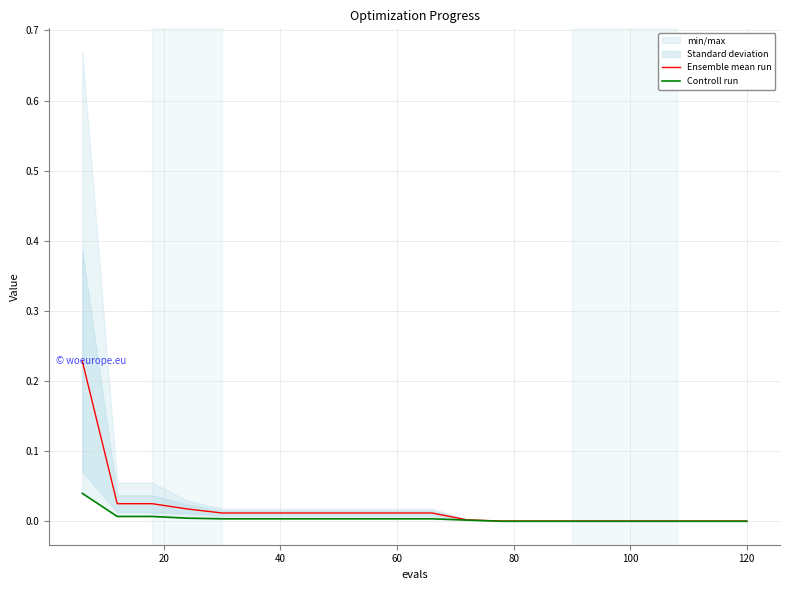

True or false: Controll run and Ensemble mean run cross at least once.

False